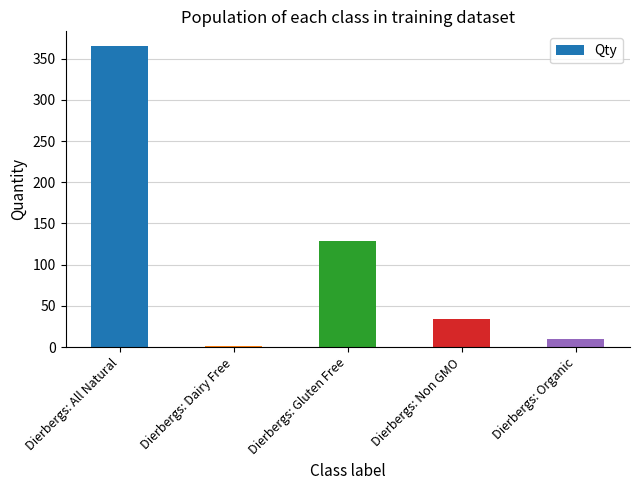

Reading right to left, extract all data points from this chart.

Dierbergs: Organic=10	Dierbergs: Non GMO=34	Dierbergs: Gluten Free=129	Dierbergs: Dairy Free=1	Dierbergs: All Natural=365